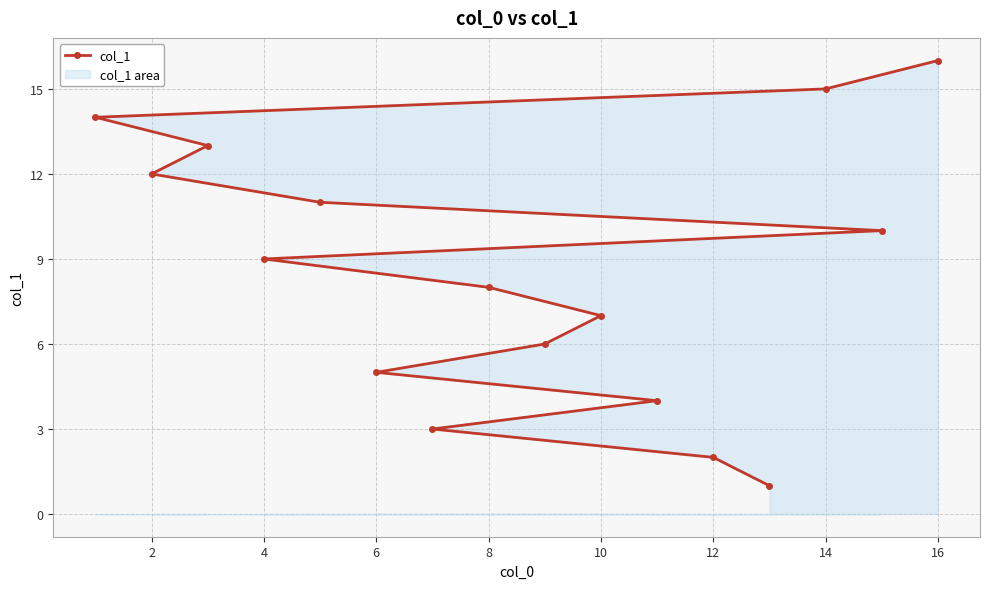

At which category does the chart reach its peak across all series?

16